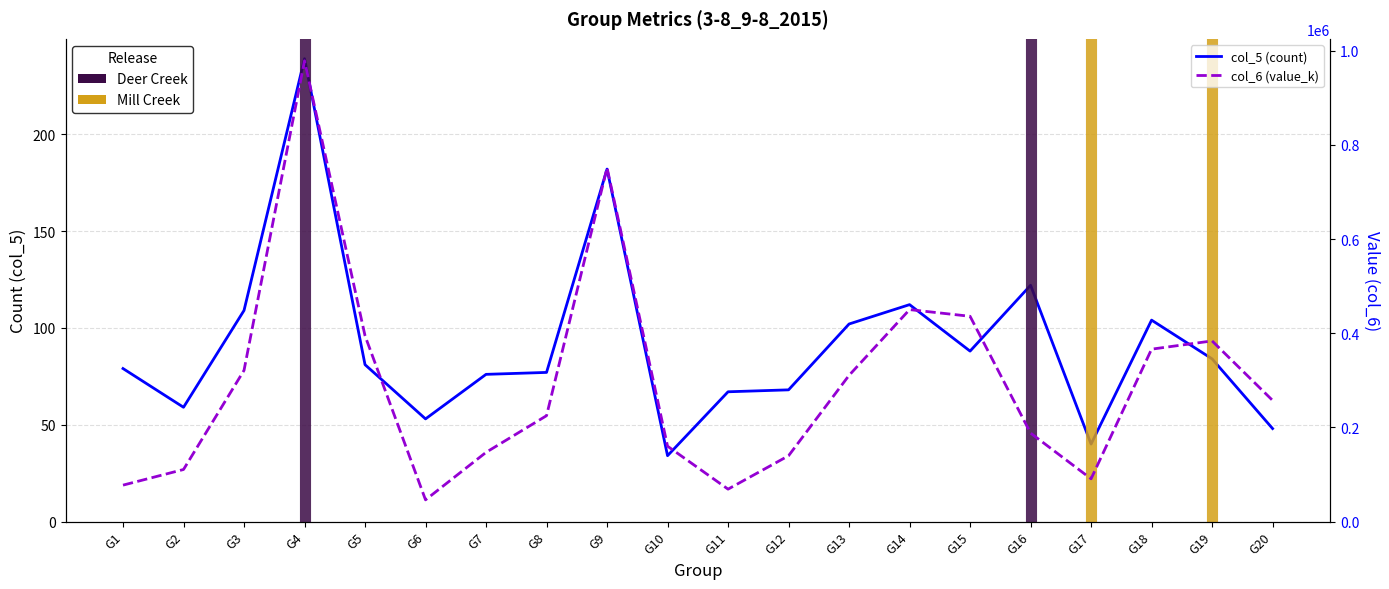

What is the sum of all col_5 (count) values?

1824